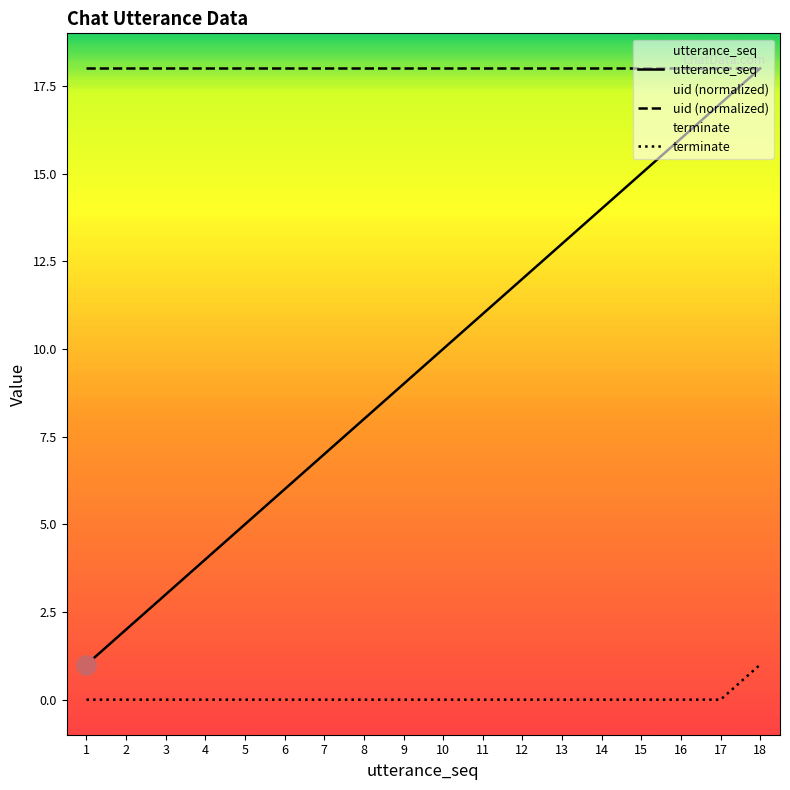

The value of utterance_seq at 17 is 17. True or false?

True